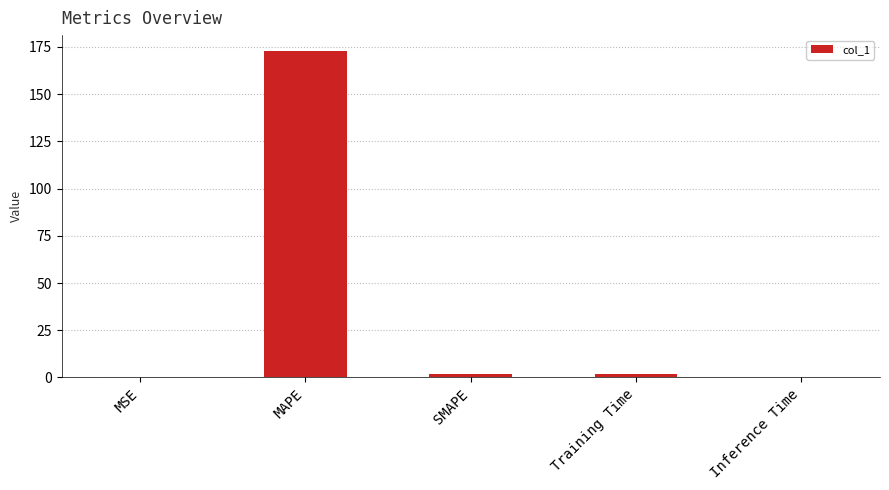

What is the average value?

35.2